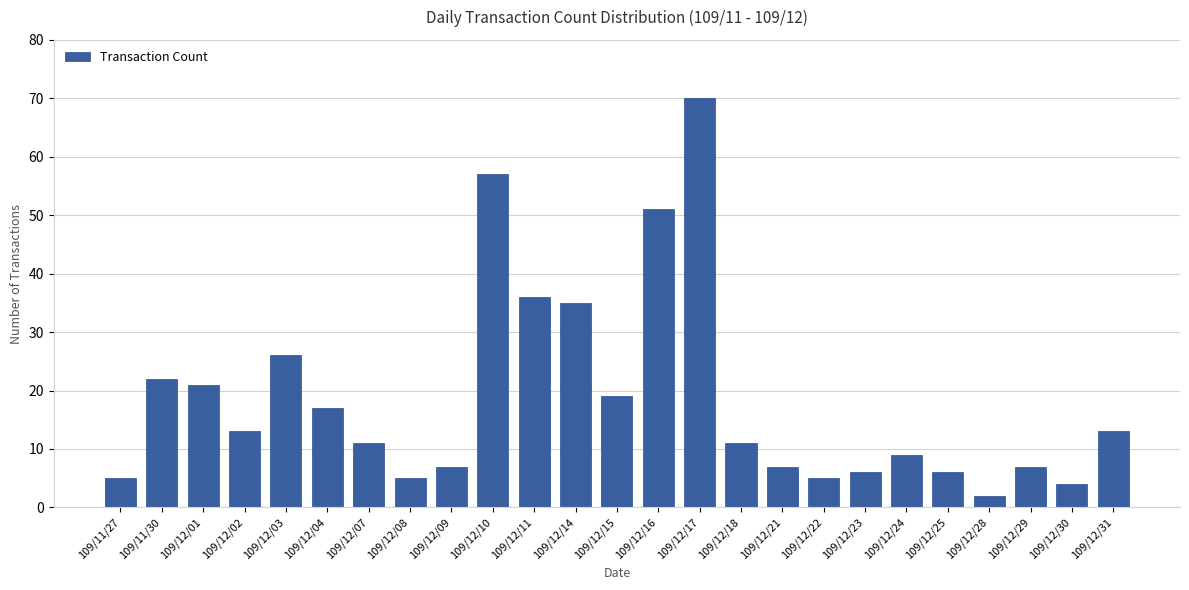

What is the value of the 9th bar from the left?

7